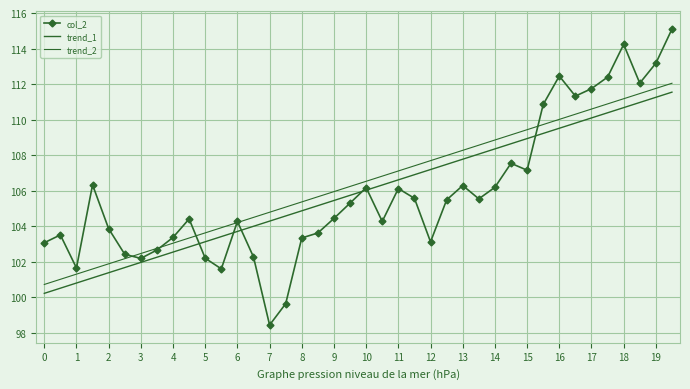

Reading right to left, transcribe all the data shown in this chart.

col_2: 115.1	113.2	112.1	114.2	112.4	111.8	111.3	112.5	110.9	107.2	107.5	106.2	105.5	106.3	105.5	103.1	105.6	106.1	104.3	106.2	105.3	104.5	103.6	103.3	99.7	98.5	102.3	104.3	101.6	102.2	104.4	103.4	102.7	102.2	102.4	103.9	106.3	101.7	103.5	103.1
trend_1: 111.6	111.3	111.0	110.7	110.4	110.1	109.8	109.5	109.2	108.9	108.7	108.4	108.1	107.8	107.5	107.2	106.9	106.6	106.3	106.0	105.7	105.5	105.2	104.9	104.6	104.3	104.0	103.7	103.4	103.1	102.8	102.6	102.3	102.0	101.7	101.4	101.1	100.8	100.5	100.2
trend_2: 112.1	111.8	111.5	111.2	110.9	110.6	110.3	110.0	109.7	109.4	109.2	108.9	108.6	108.3	108.0	107.7	107.4	107.1	106.8	106.5	106.2	106.0	105.7	105.4	105.1	104.8	104.5	104.2	103.9	103.6	103.3	103.1	102.8	102.5	102.2	101.9	101.6	101.3	101.0	100.7